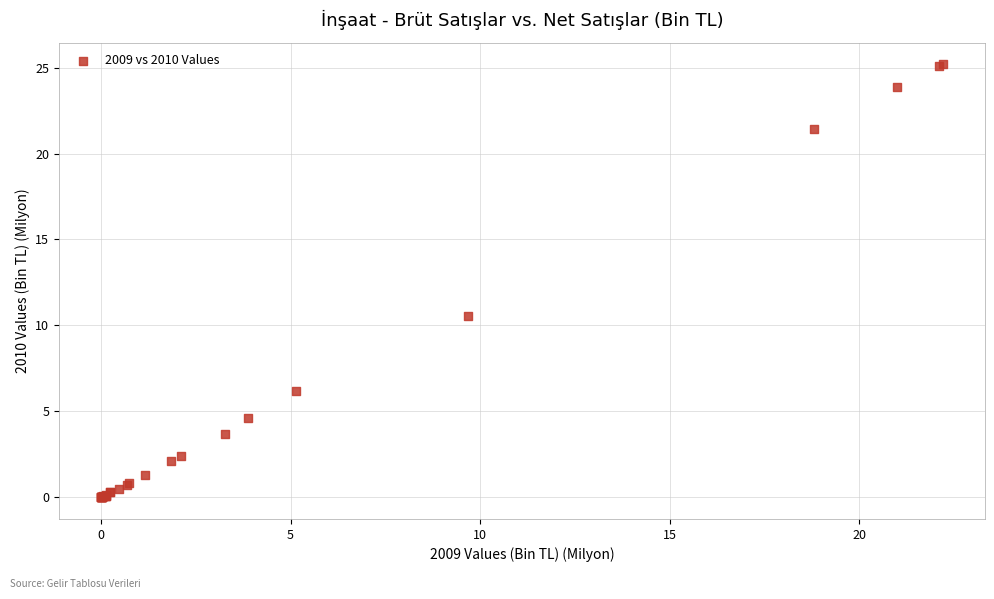

What Y value in the scatter plot is closest to 12?

10.5